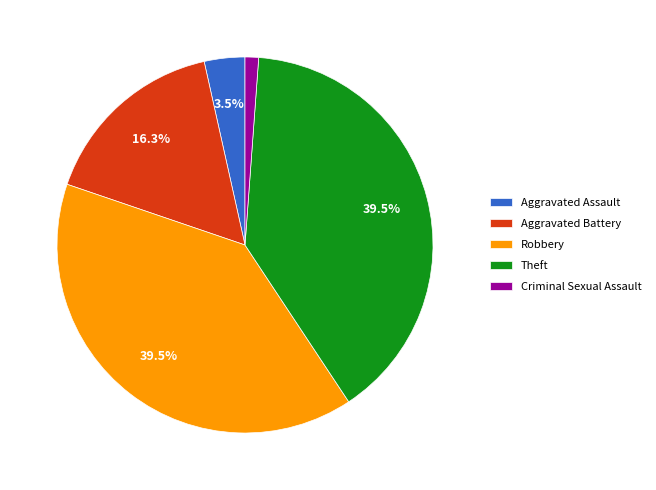

Which category has the smallest portion of the pie?

Criminal Sexual Assault